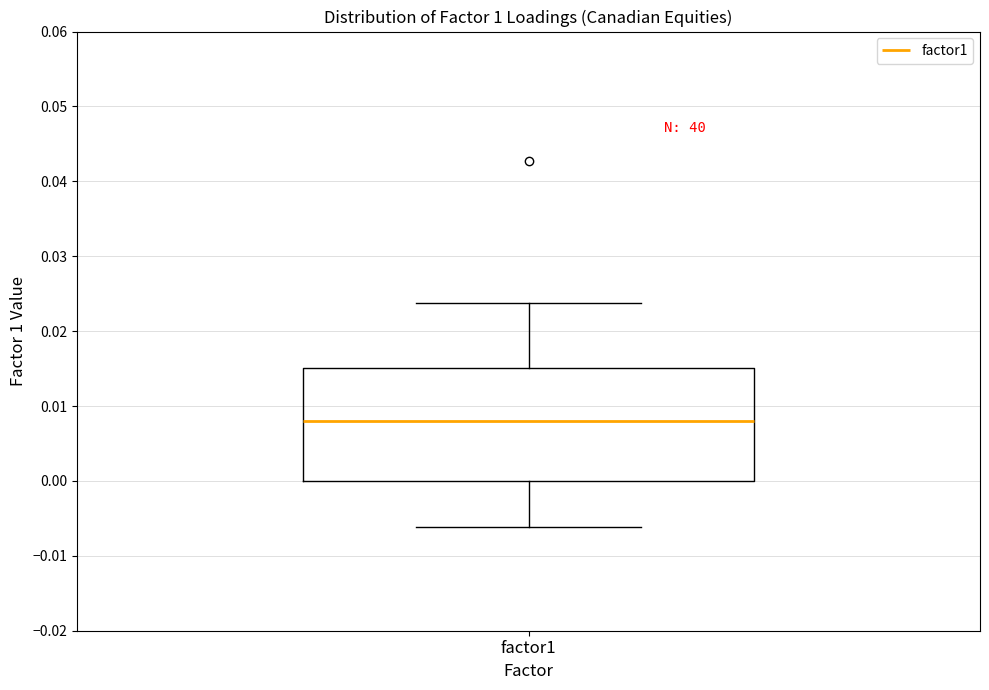

Where is the lower edge of the box for factor1 on the y-axis? The values are not printed on the chart, so give them approximately, as read against the axis.

0.000